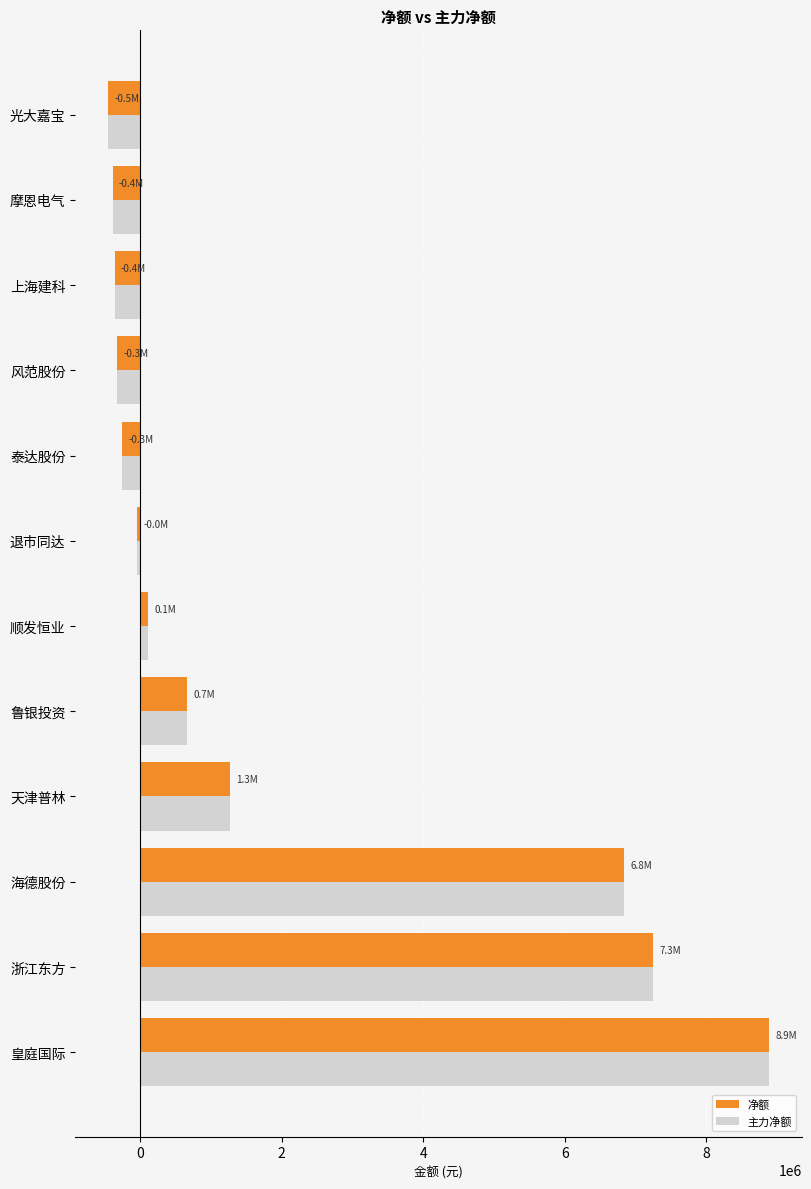

At how many categories does at least one series exceed 3637562?

3